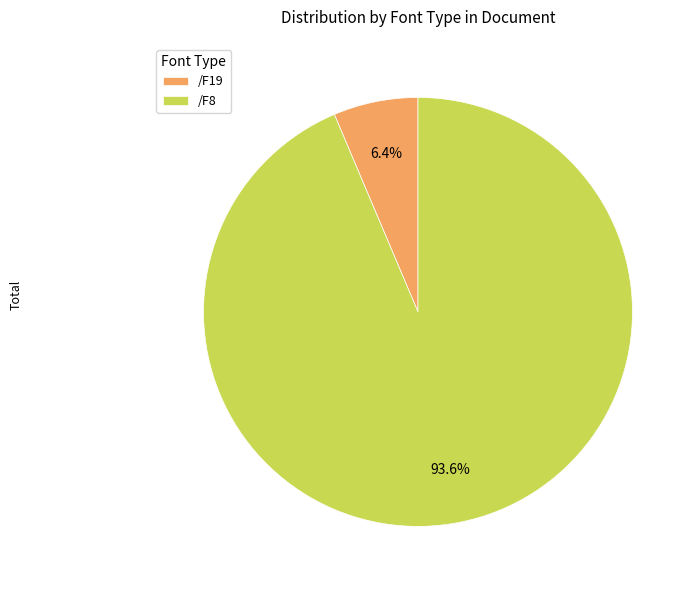

How many segments does this pie chart have?

2